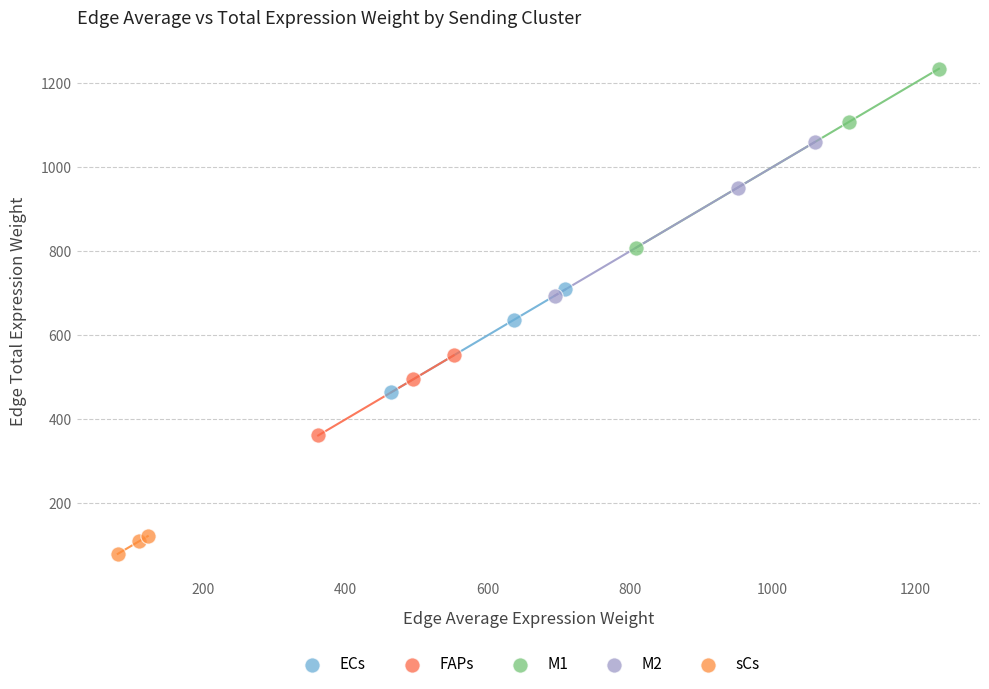

Which series contains the highest Y value?

M1